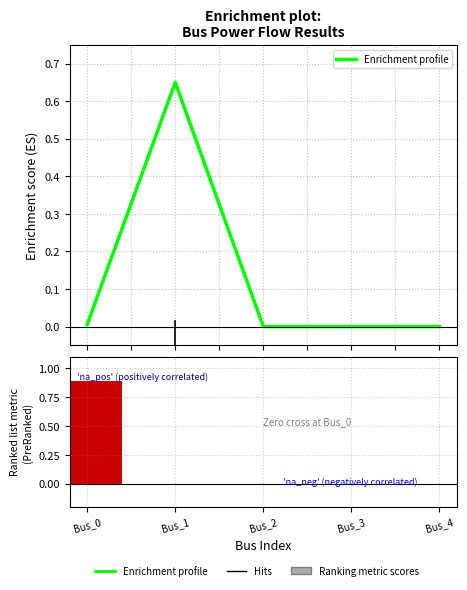

Is it true that Enrichment profile equals 0.0 at Bus_0?

False